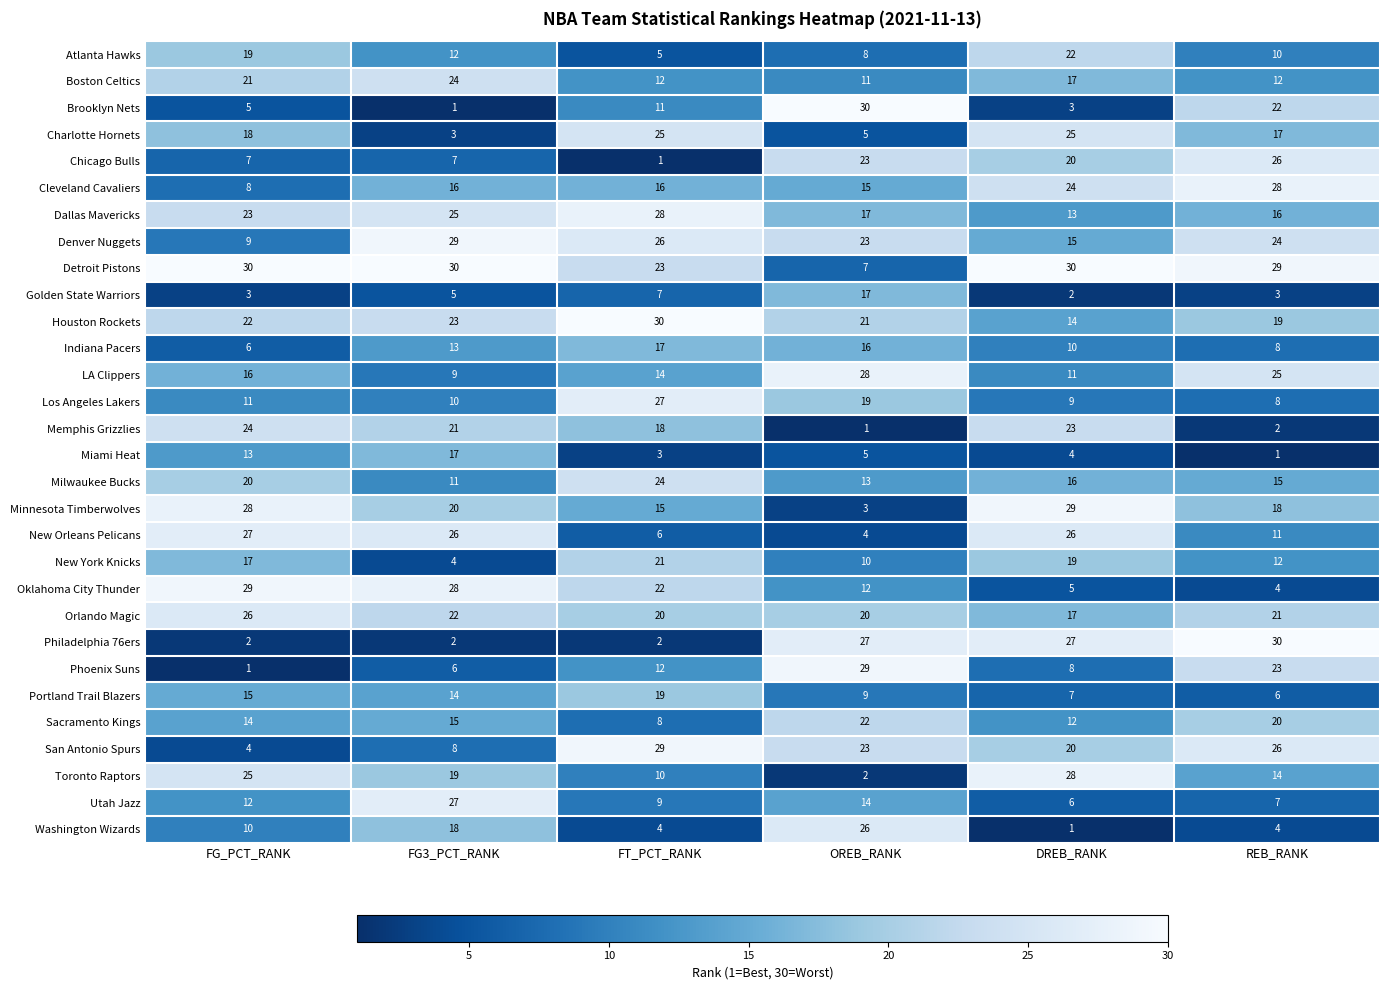

What is the total value across all series at FT_PCT_RANK?

464